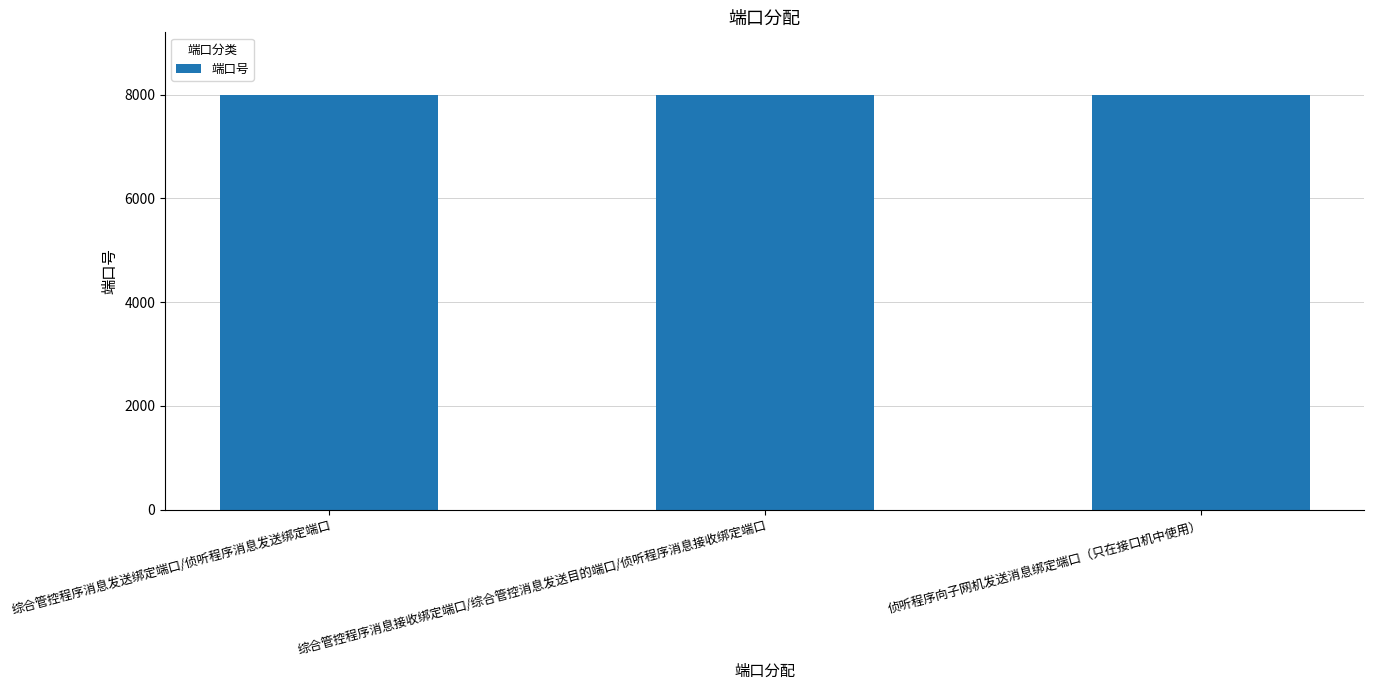

What is the greatest value displayed?

8003